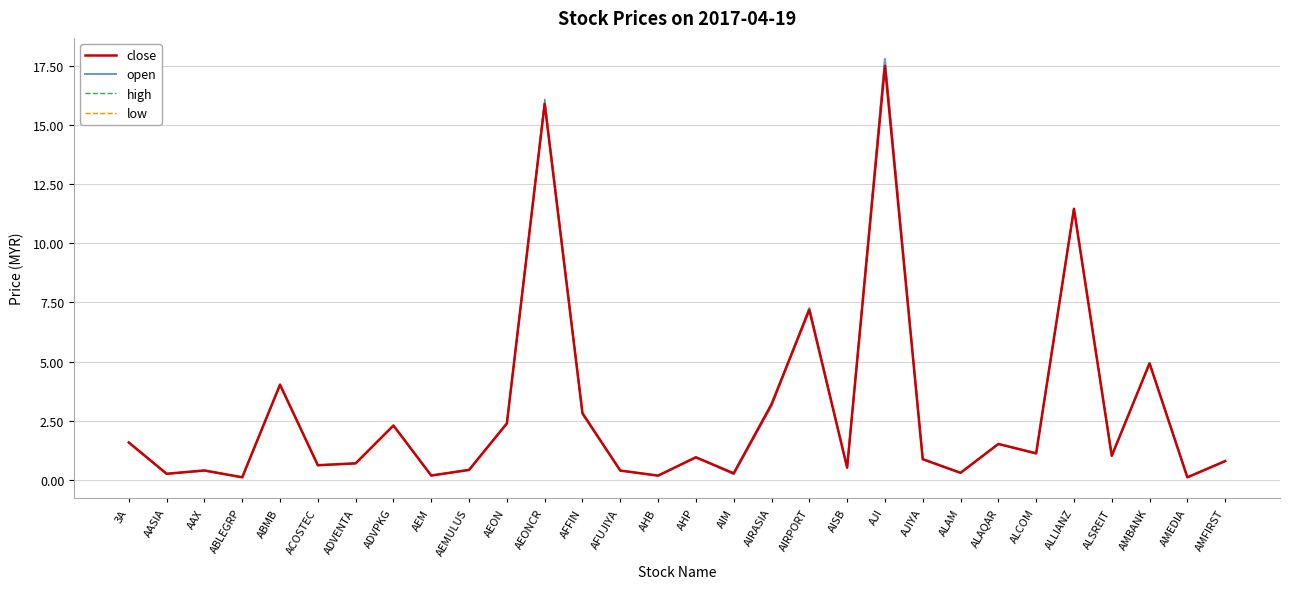

List the series in order of their overall mean, lowest first.

low, close, open, high